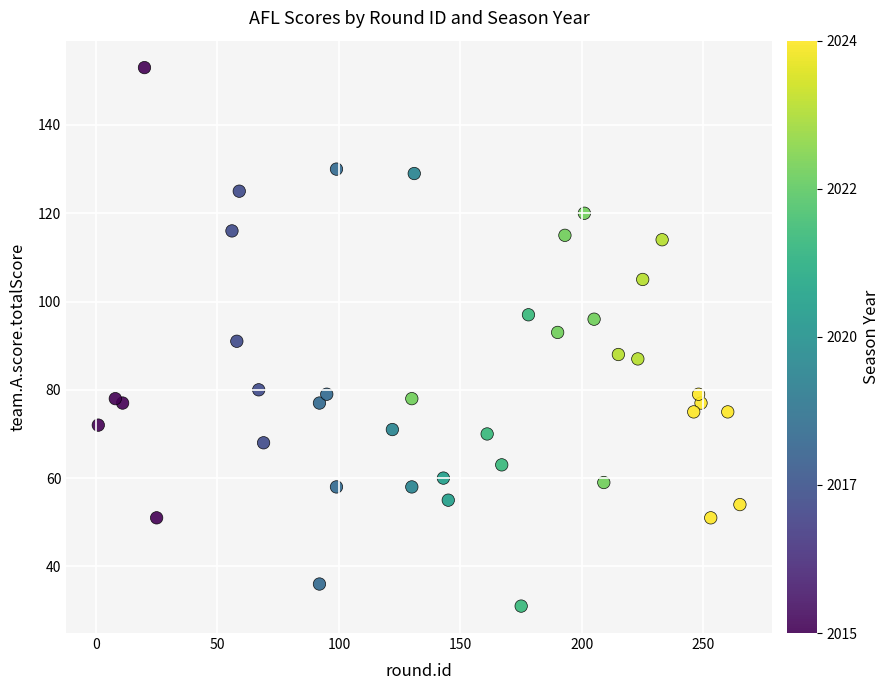

What is the range of X values (max minus min)?

264